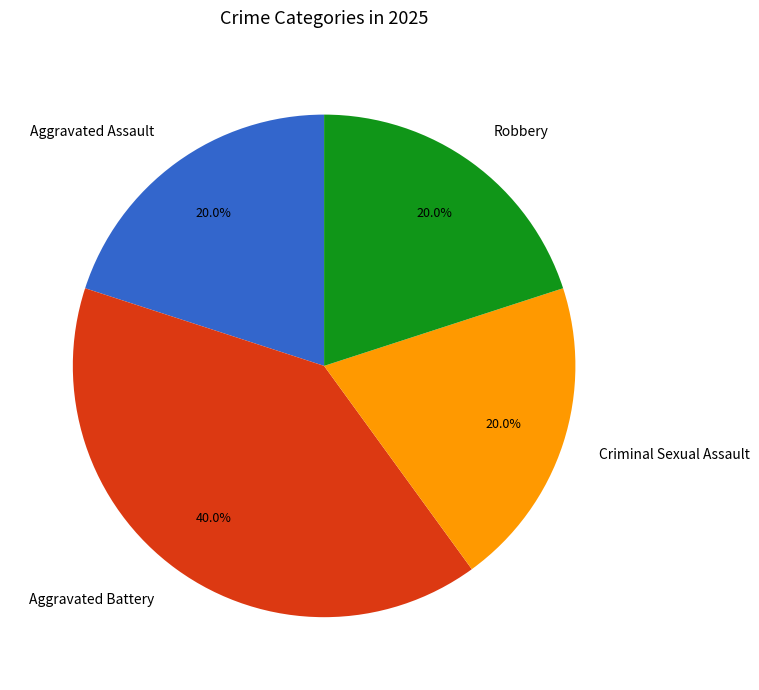

Does Aggravated Battery represent more than half of the total?

No